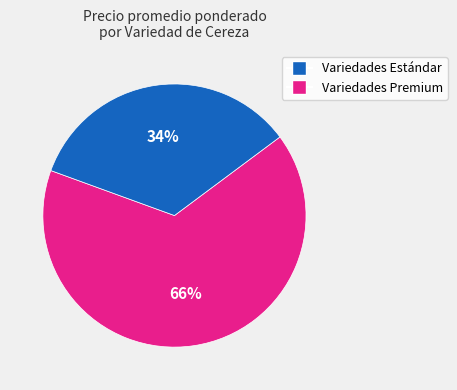

Is there a majority slice in this chart?

Yes